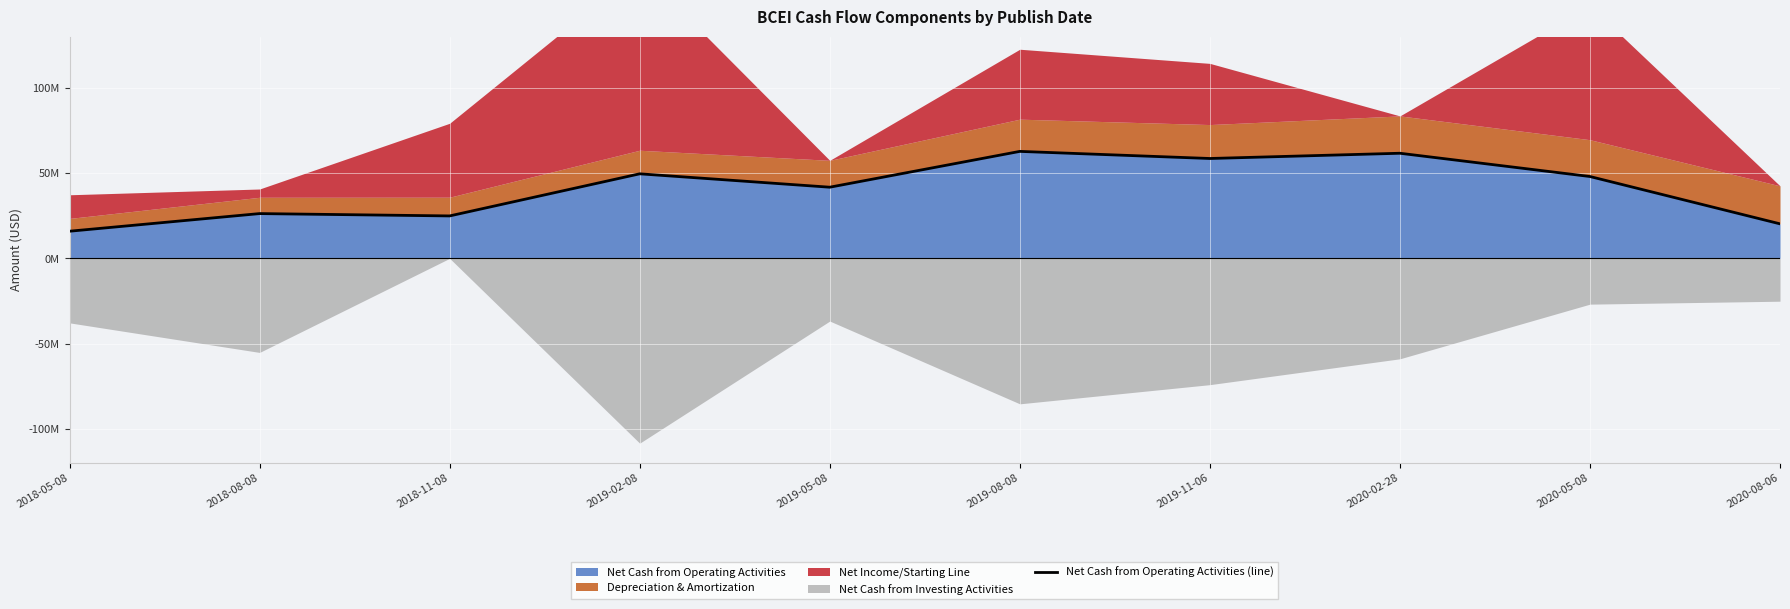

At which label is the value closest to 39315000?

2019-05-08